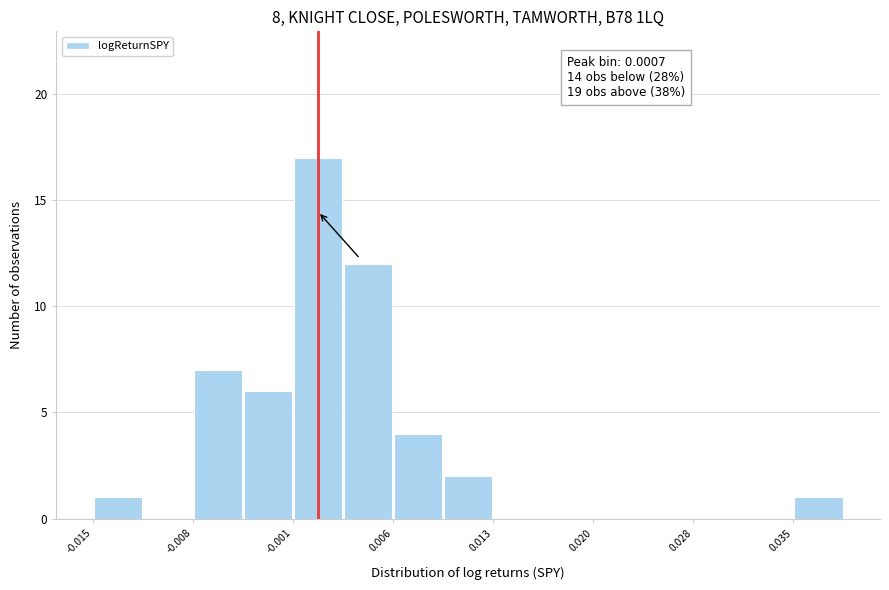

Read against the x-axis, roughly where is the centre of the tallest bar?

0.001